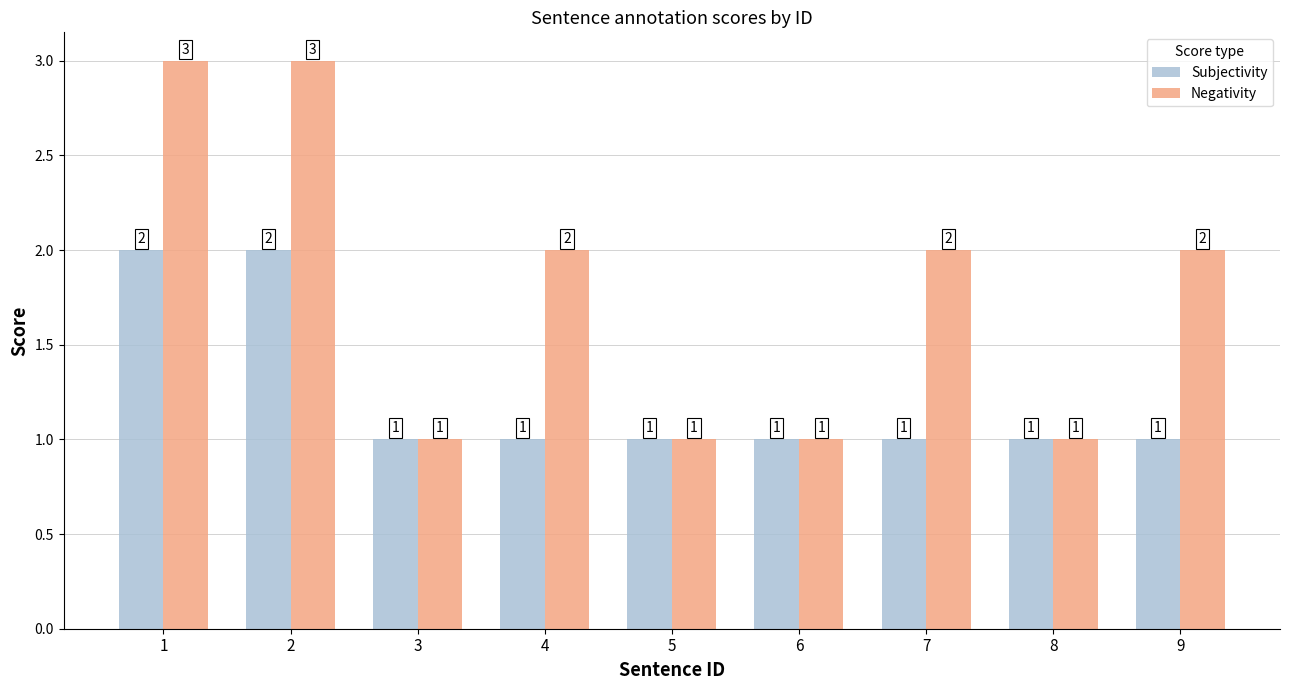

Reading left to right, what are all the values shown in this chart?

Subjectivity: 1=2	2=2	3=1	4=1	5=1	6=1	7=1	8=1	9=1
Negativity: 1=3	2=3	3=1	4=2	5=1	6=1	7=2	8=1	9=2